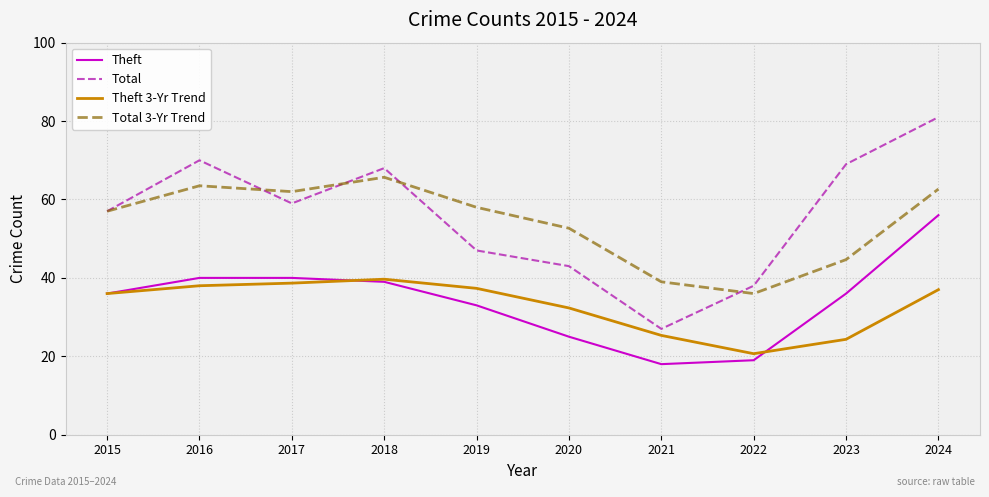

At how many categories does at least one series exceed 47?

8